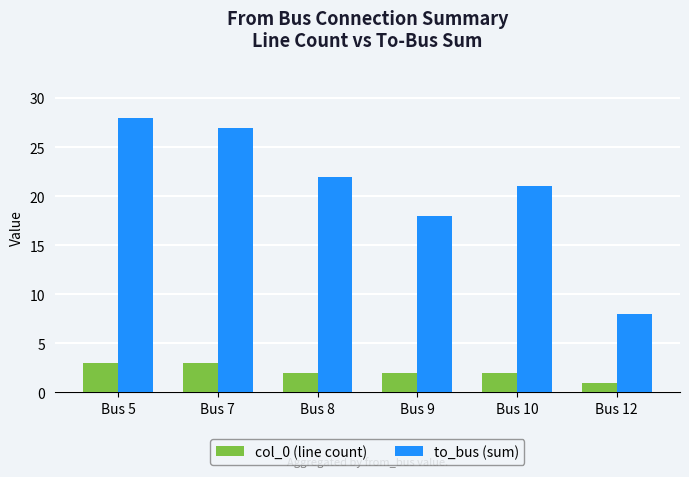

What is the difference between the highest and lowest values at Bus 10?

19